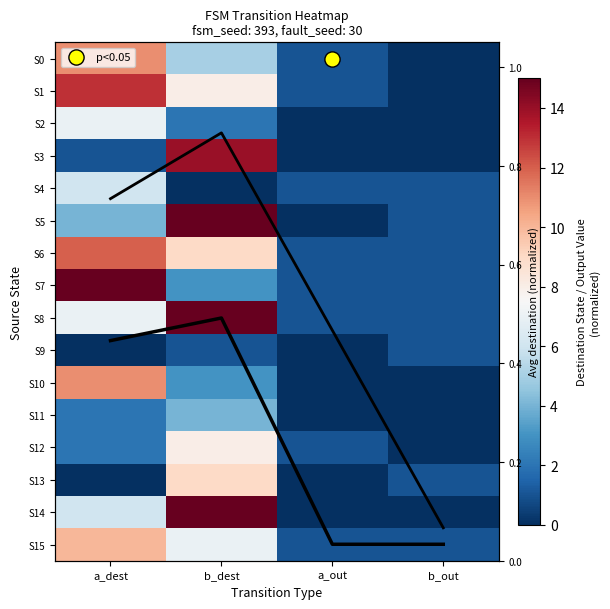

True or false: S1 has a value of 13.0 at a_dest.

True